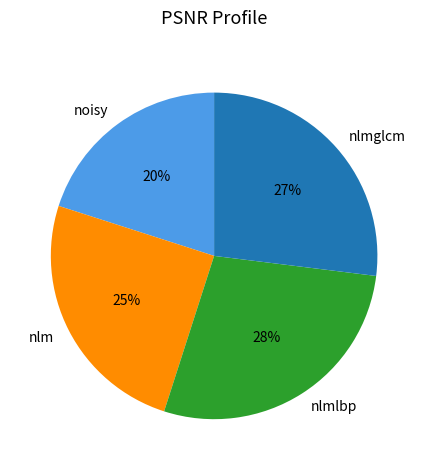

Rank the categories by value from highest to lowest.

nlmlbp, nlmglcm, nlm, noisy